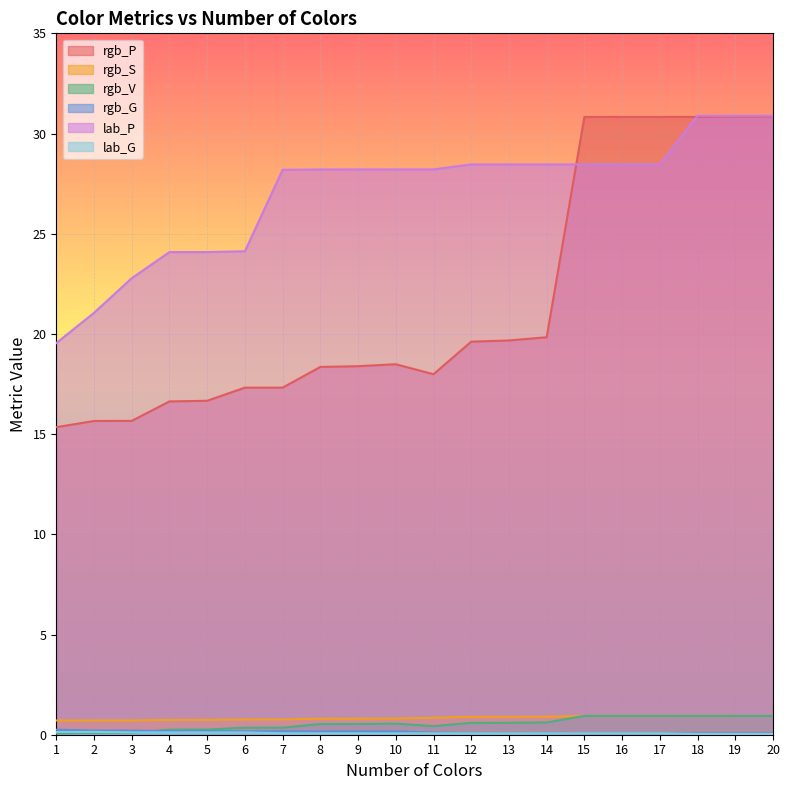

True or false: rgb_V has more than 0 points higher than both neighbors.

True